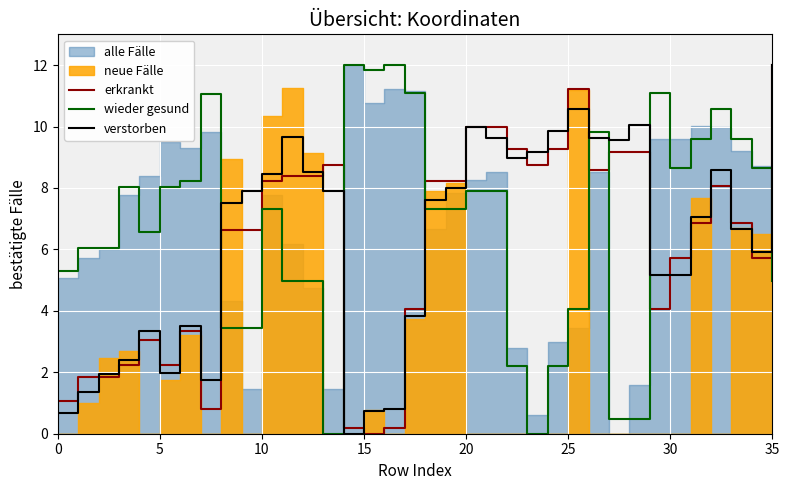

The erkrankt series shows 1.1 at 0. True or false?

True